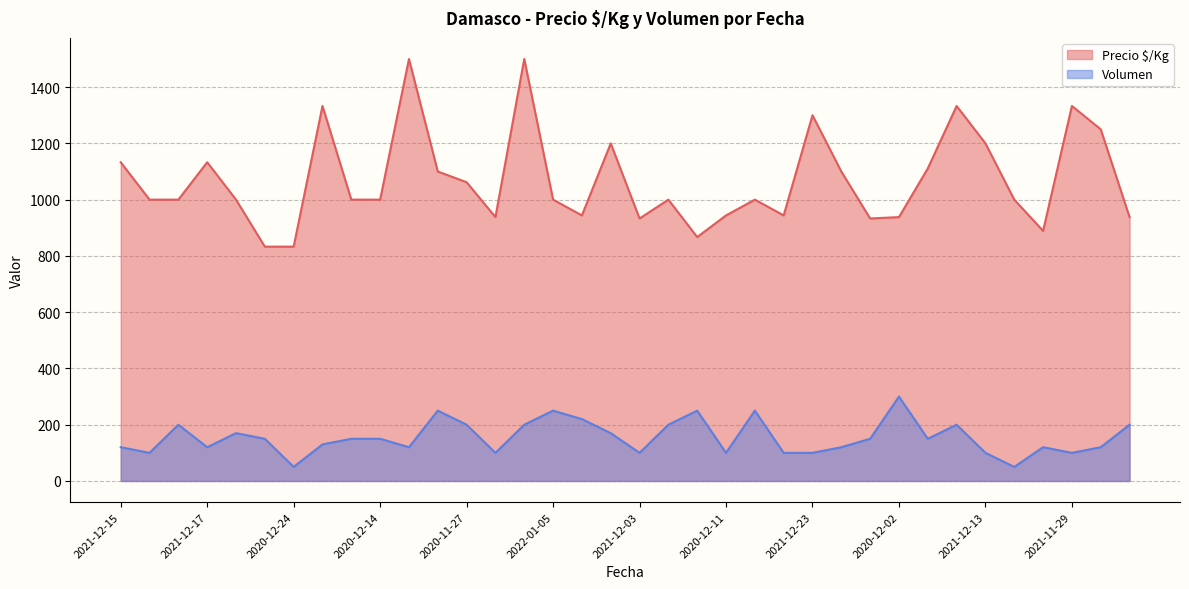

Which label corresponds to the largest value in the chart?

2020-12-07